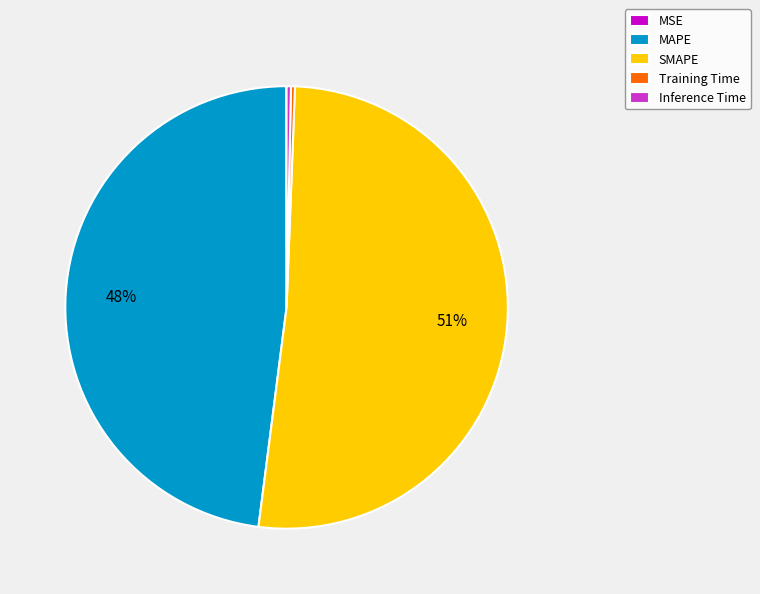

Which category has the biggest portion of the pie?

SMAPE